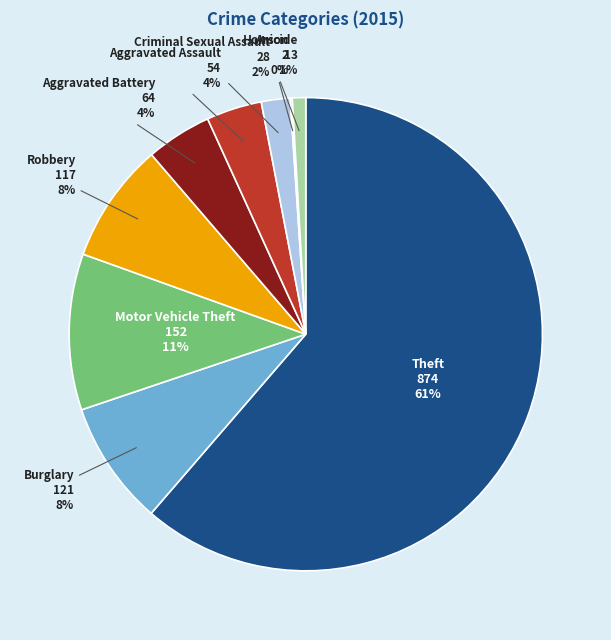

Is the sum of Aggravated Battery and Homicide greater than half?

No